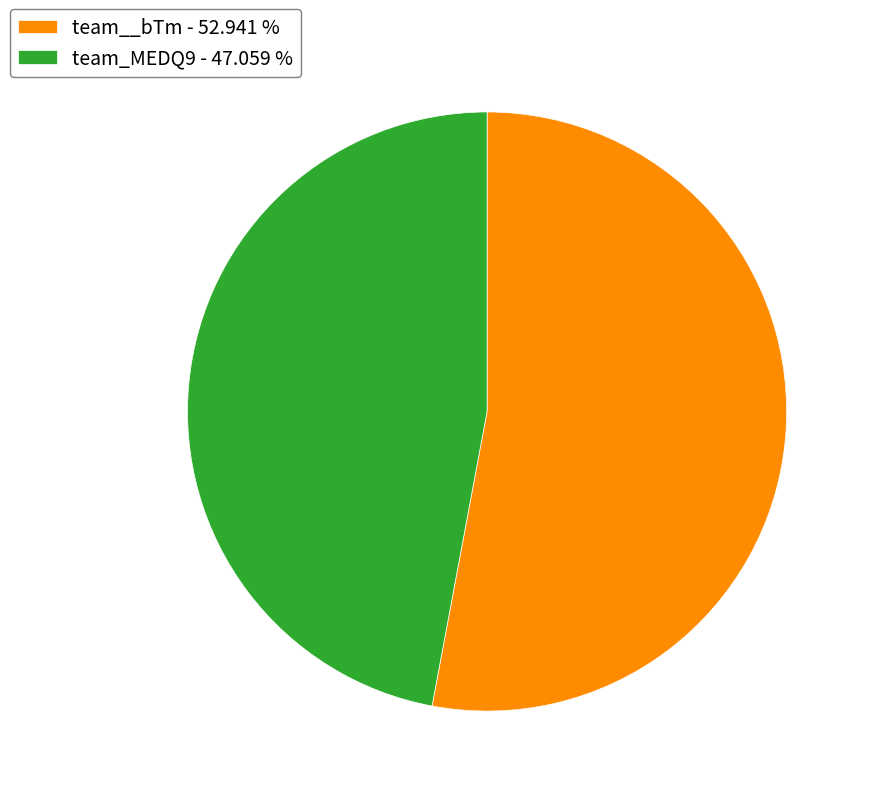

Does team_MEDQ9 account for over 50% of the chart?

No